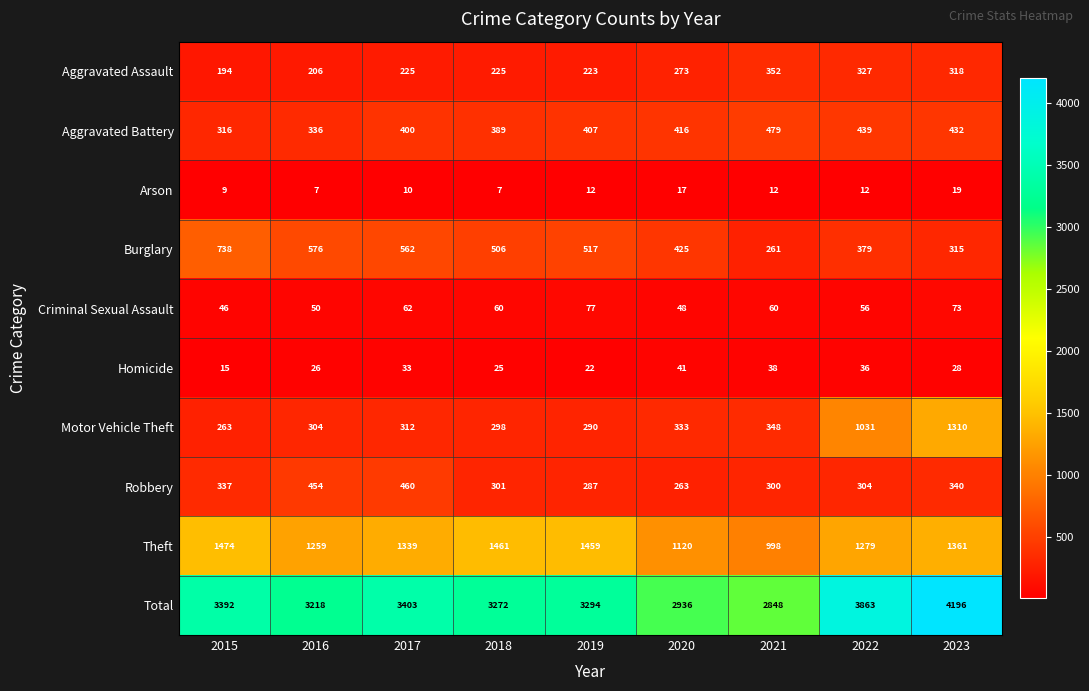

Count the number of data series in this chart.

10